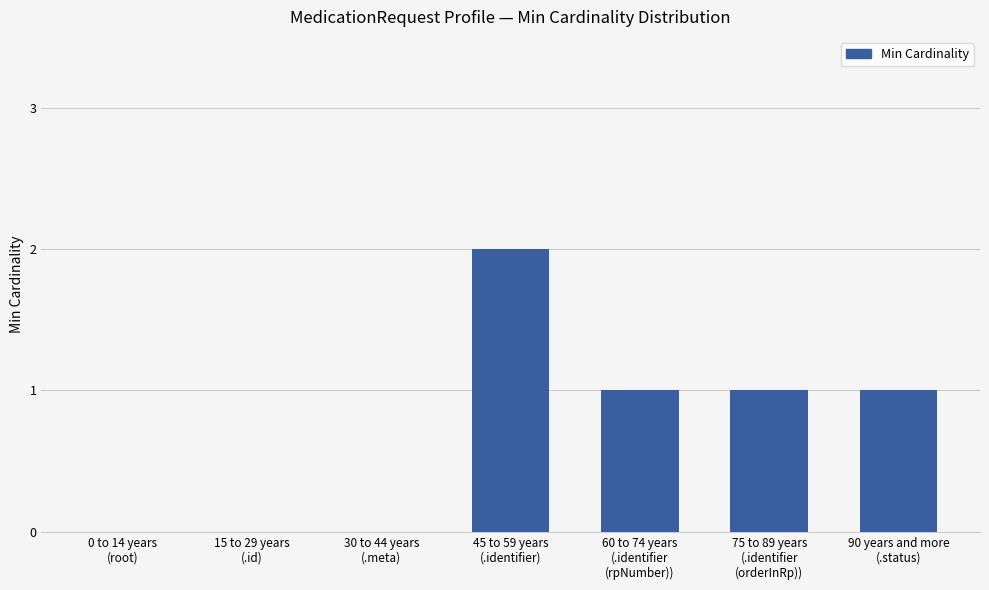

What is the sum of all values?

5